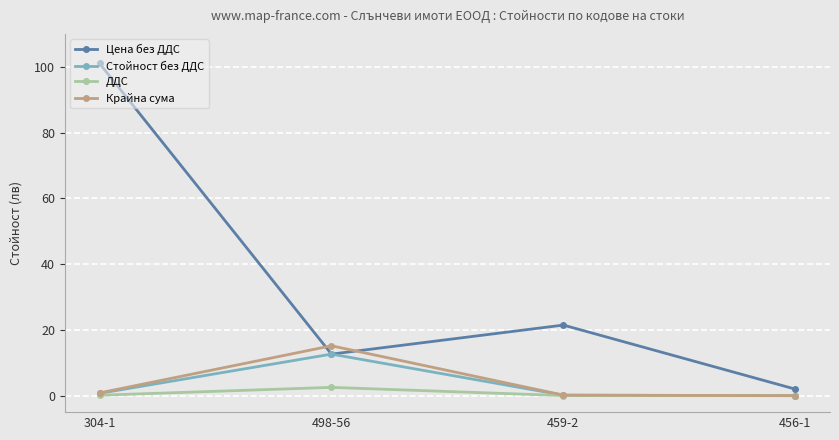

What is the sum of the Цена без ДДС values at 456-1 and 459-2?

23.5